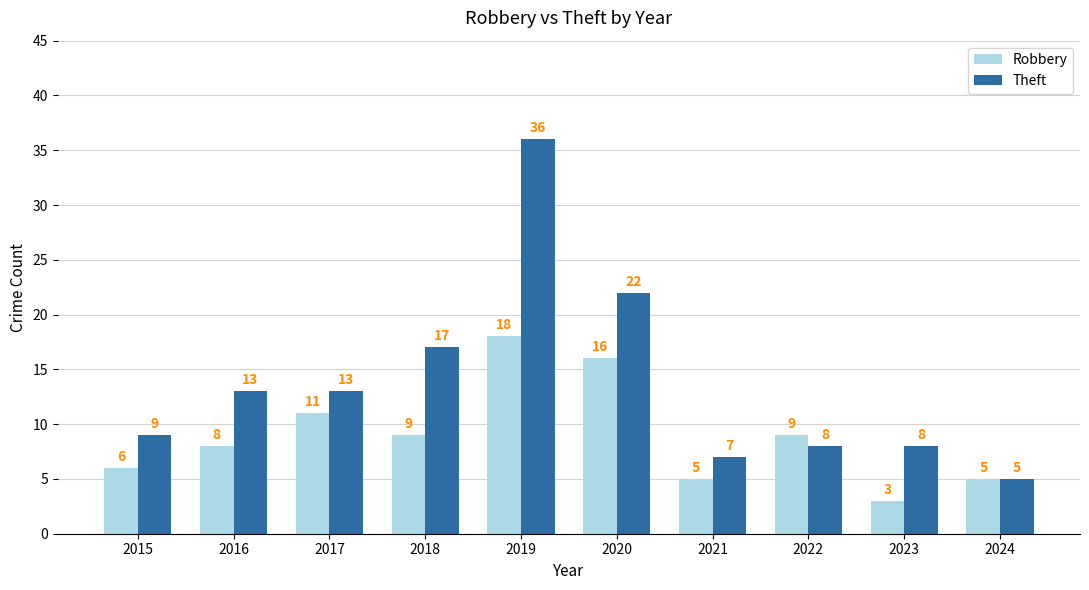

Is the value of Robbery at 2018 greater than the value of Theft at 2019?

No